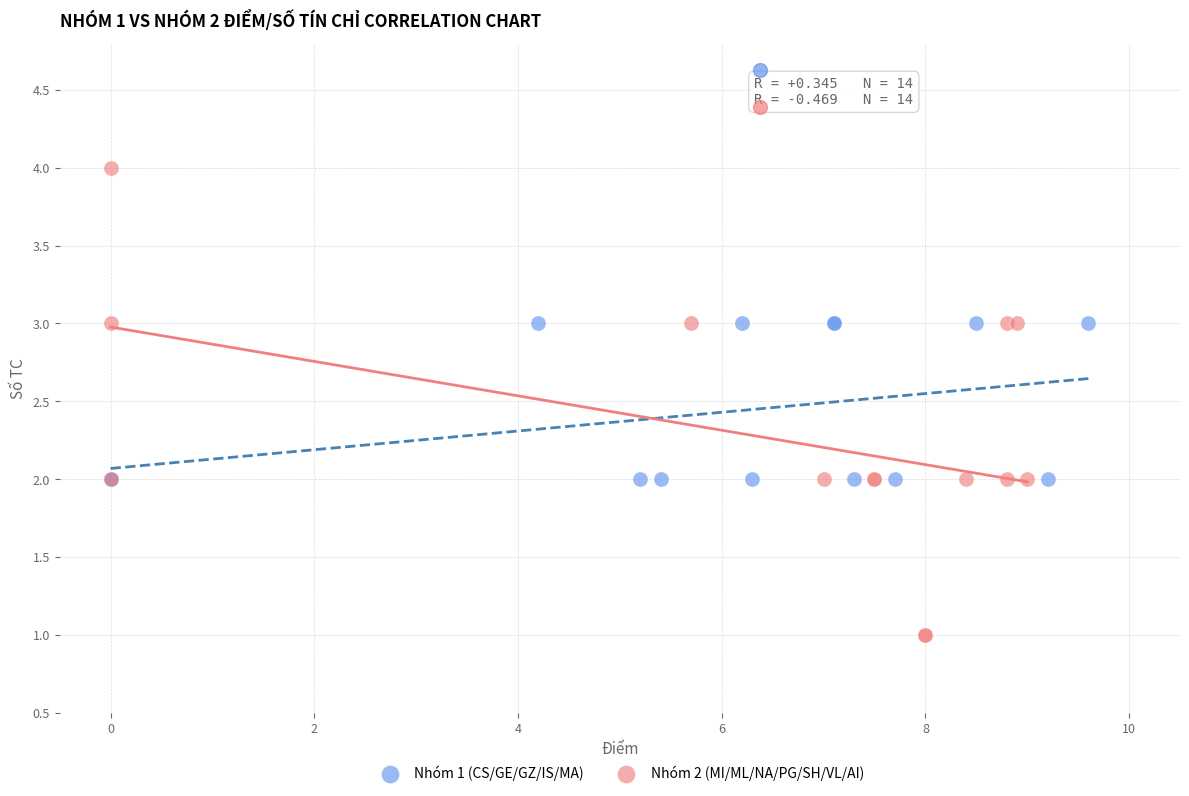

Which series contains the lowest Y value?

Nhóm 2 (MI/ML/NA/PG/SH/VL/AI)